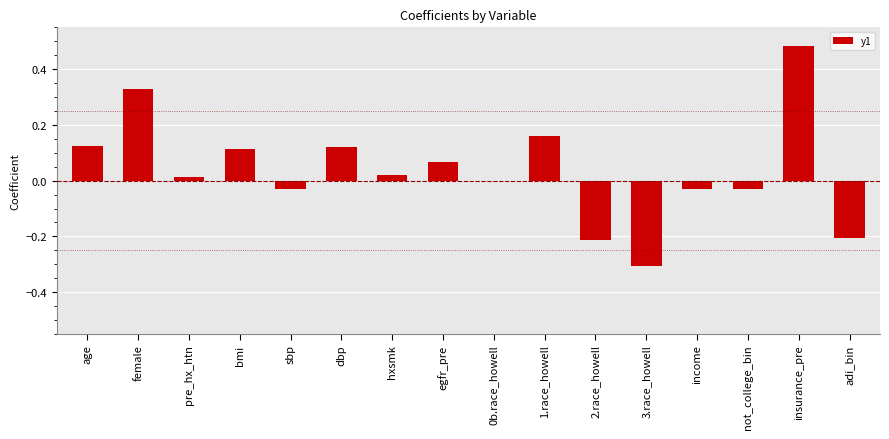

At which category does the chart reach its peak across all series?

insurance_pre